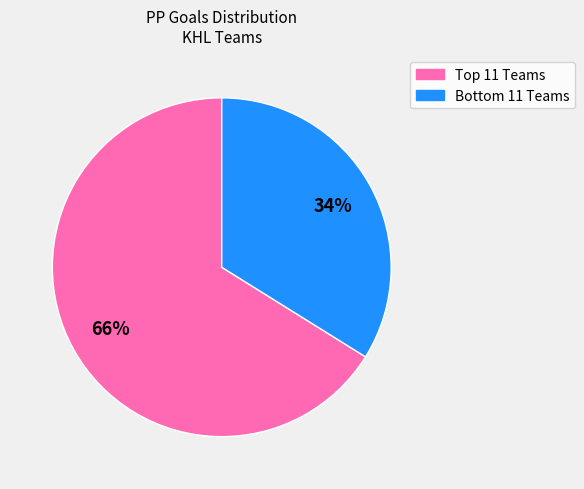

Count the number of slices in the pie.

2